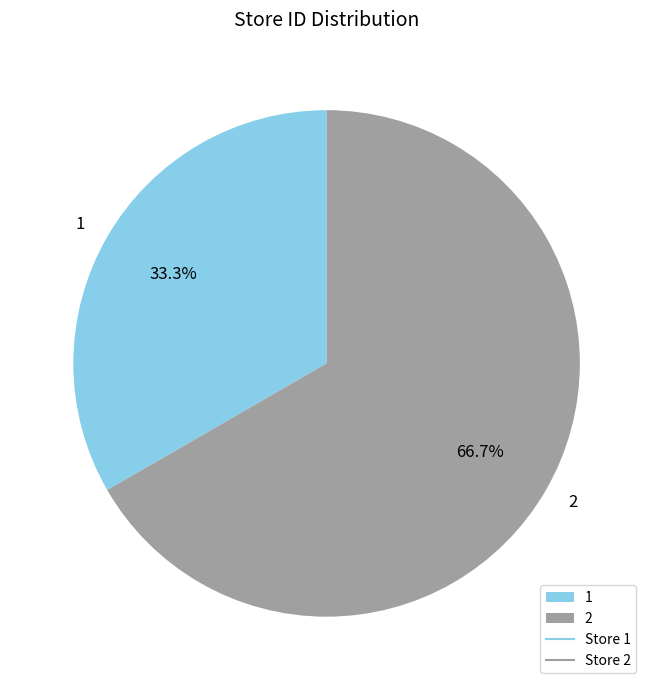

Does any single category account for the majority?

Yes